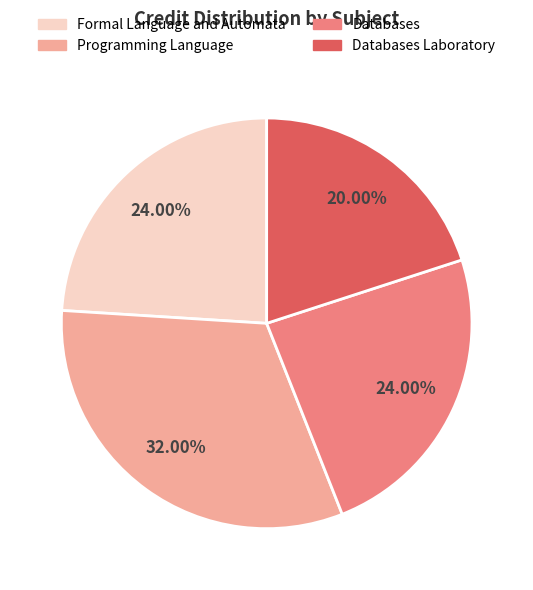

To the nearest percent, what is the combined percentage of Programming Language and Databases Laboratory?

52%